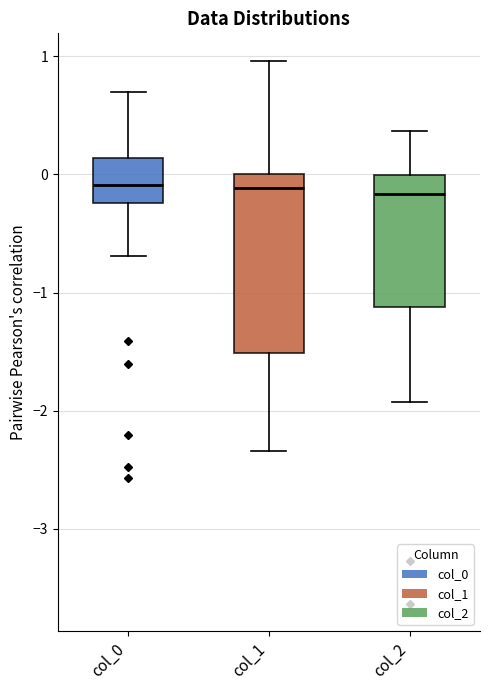

Which box is the tallest, from its lower edge to its upper edge?

col_1